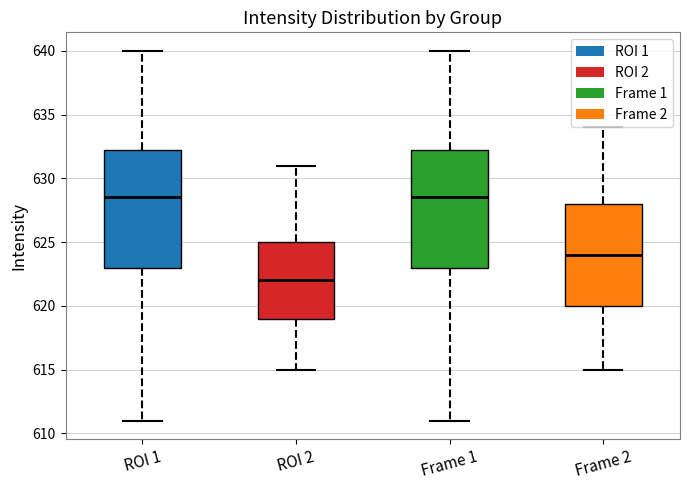

Reading left to right, transcribe this box plot: for each box, give where its median line is, the range the box spans, and where its two whiskers end, as read against the y-axis. The values are not printed on the chart, so give them approximately, as read against the axis.

ROI 1: median 628.5, box 623.0 to 632.5, whiskers 611.0 to 640.0
ROI 2: median 622.0, box 619.0 to 625.0, whiskers 615.0 to 631.0
Frame 1: median 628.5, box 623.0 to 632.5, whiskers 611.0 to 640.0
Frame 2: median 624.0, box 620.0 to 628.0, whiskers 615.0 to 634.0